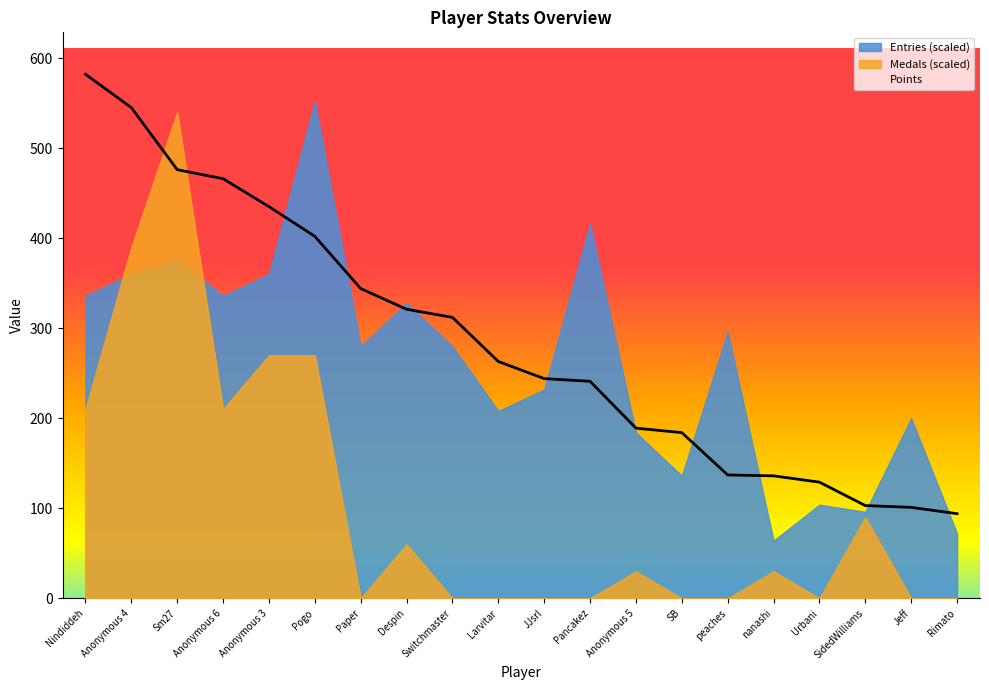

How many intersections are there between Points and Medals (scaled)?

2